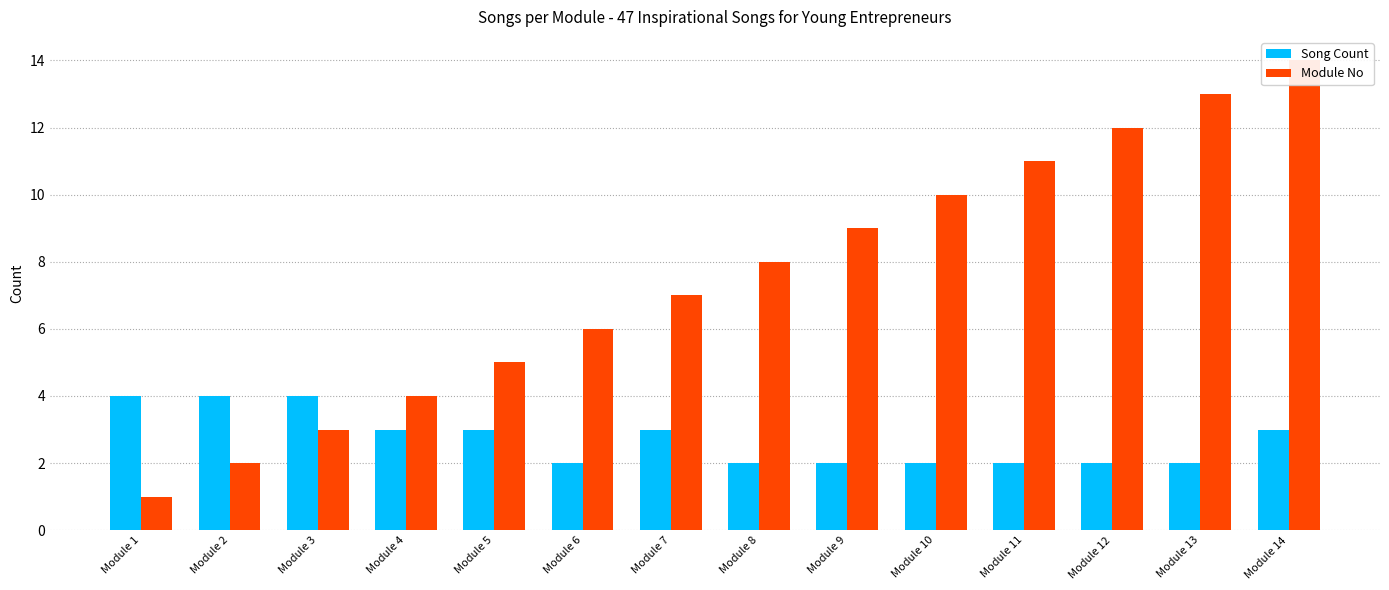

Are the bars grouped side by side (vs. stacked)?

Yes